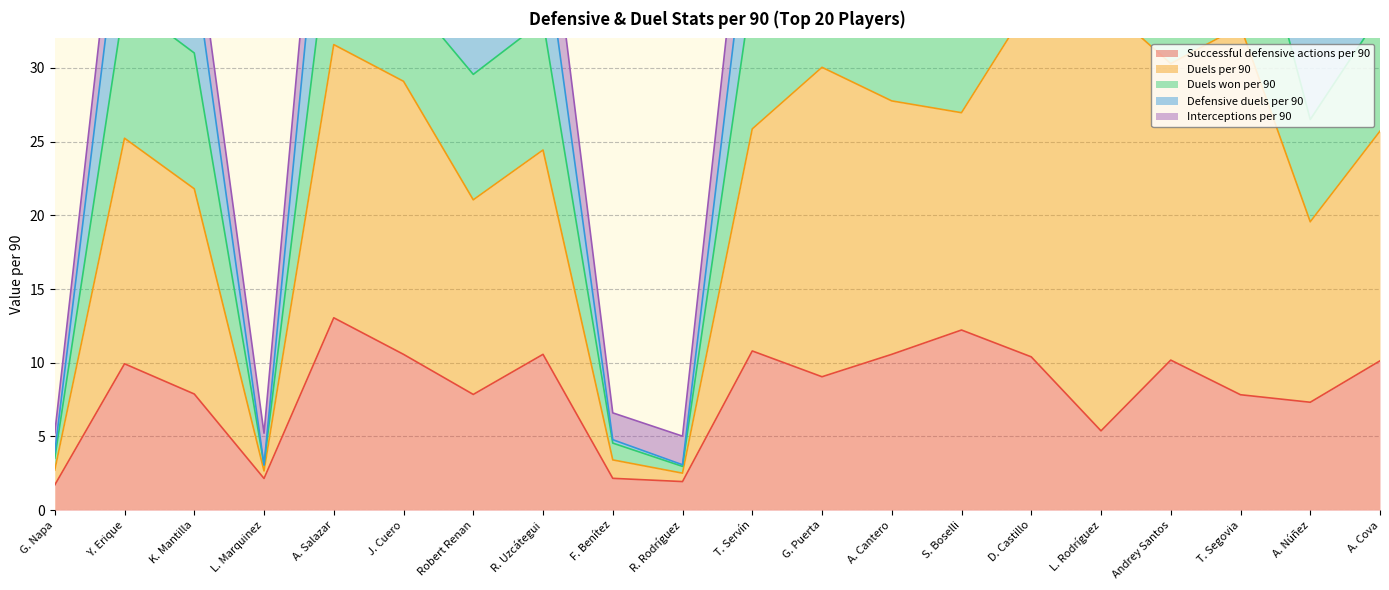

Between which two adjacent categories do Duels won per 90 and Defensive duels per 90 first intersect?

L. Marquinez and A. Salazar